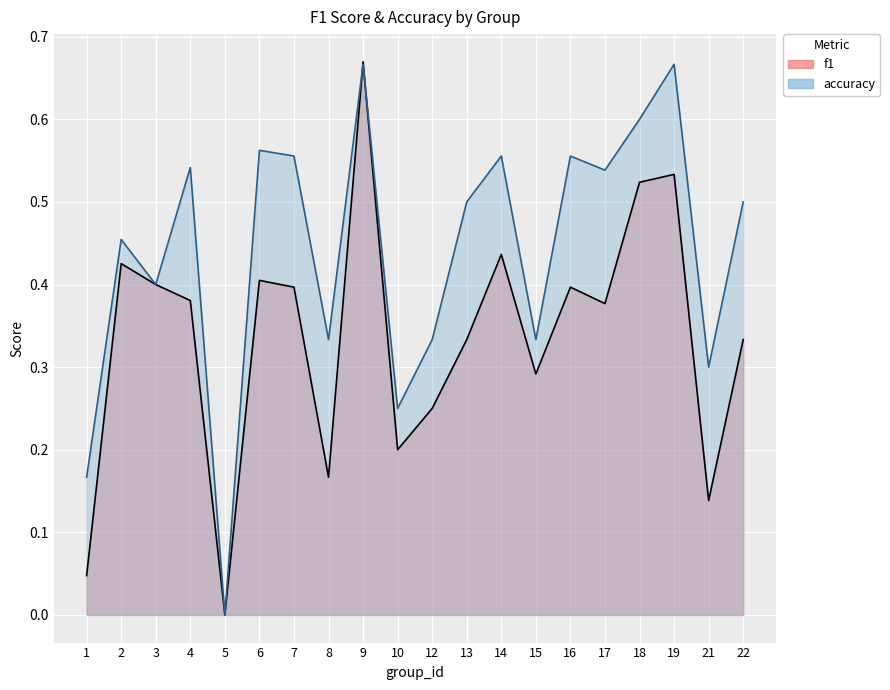

True or false: accuracy has a value of 0.7 at 9.

True